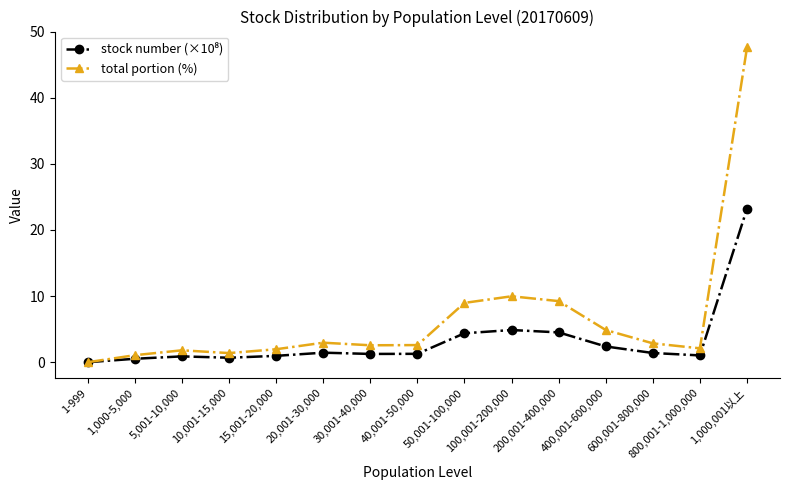

What is the total value across all series at 40,001-50,000?

3.9